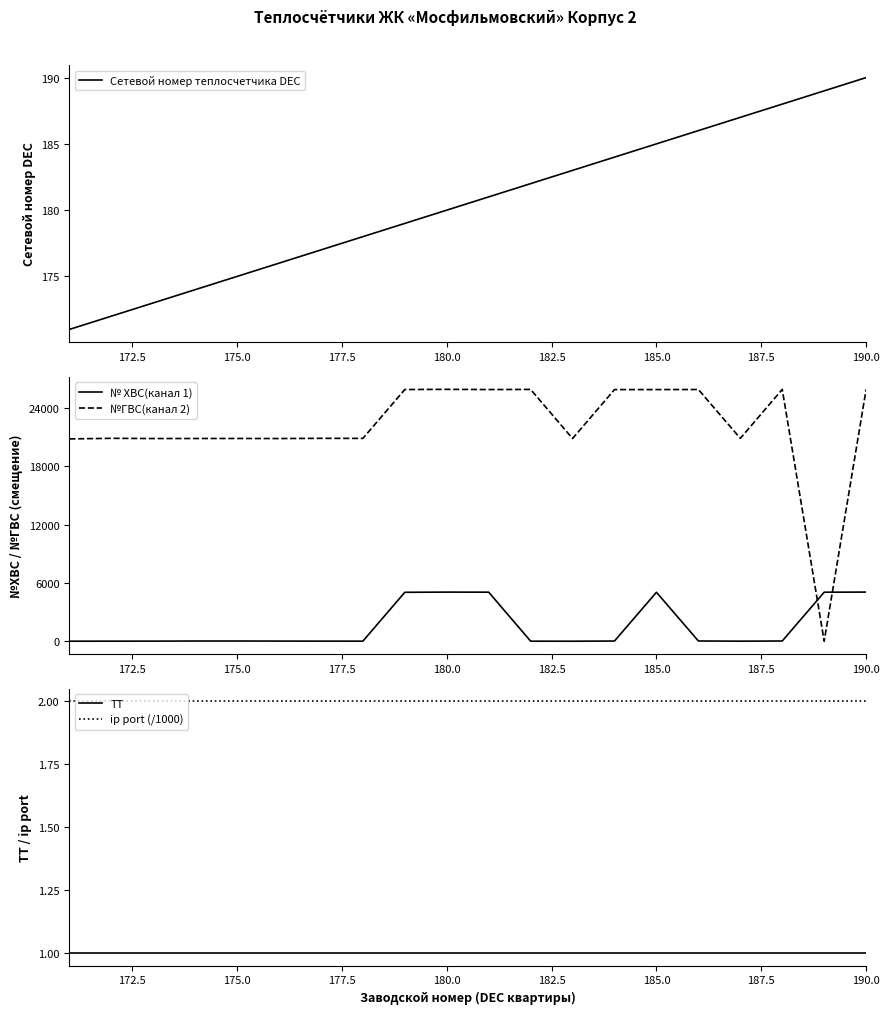

What is the highest value of the Сетевой номер теплосчетчика DEC series?

190